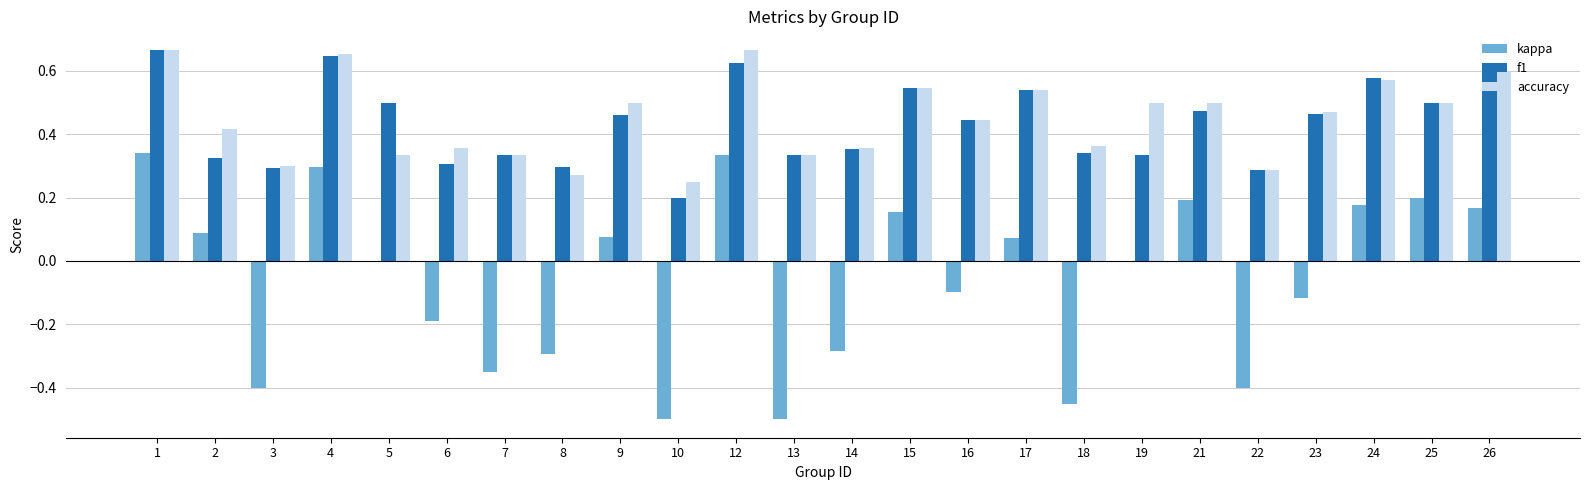

The kappa series shows -0.0 at 23. True or false?

False